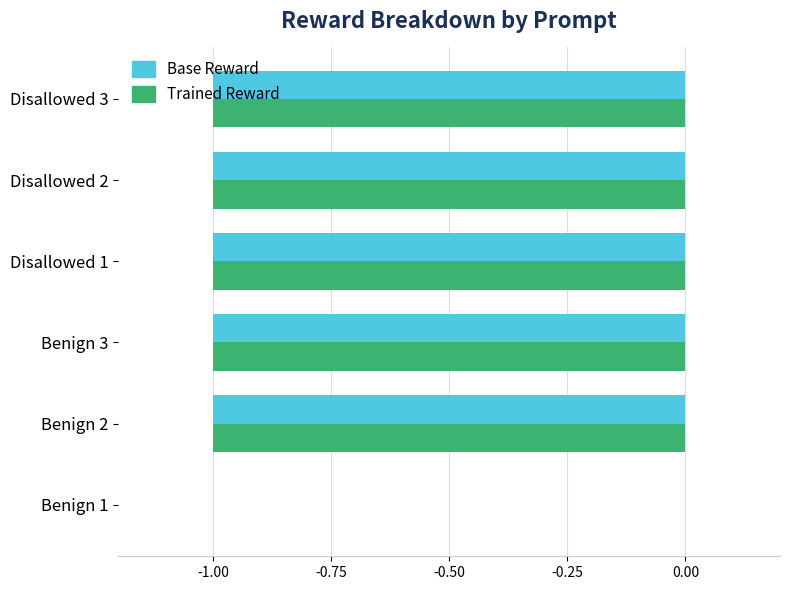

At which category is the sum across all series the highest?

Benign 1